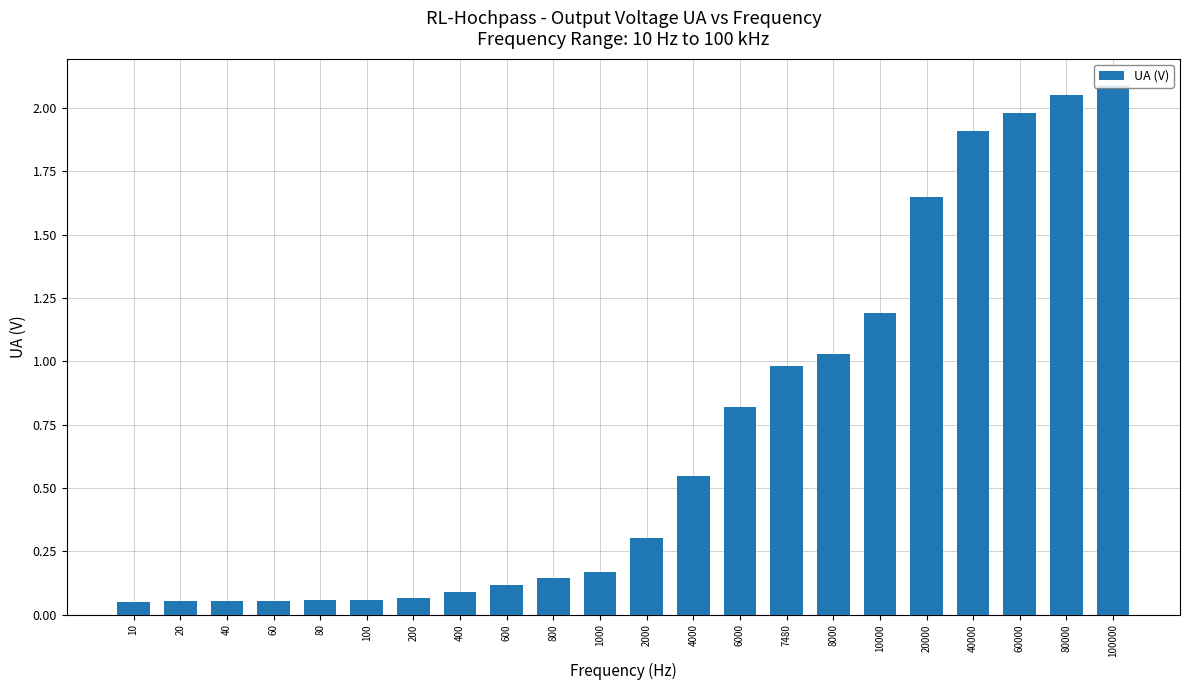

What is the maximum value shown in the chart?

2.1